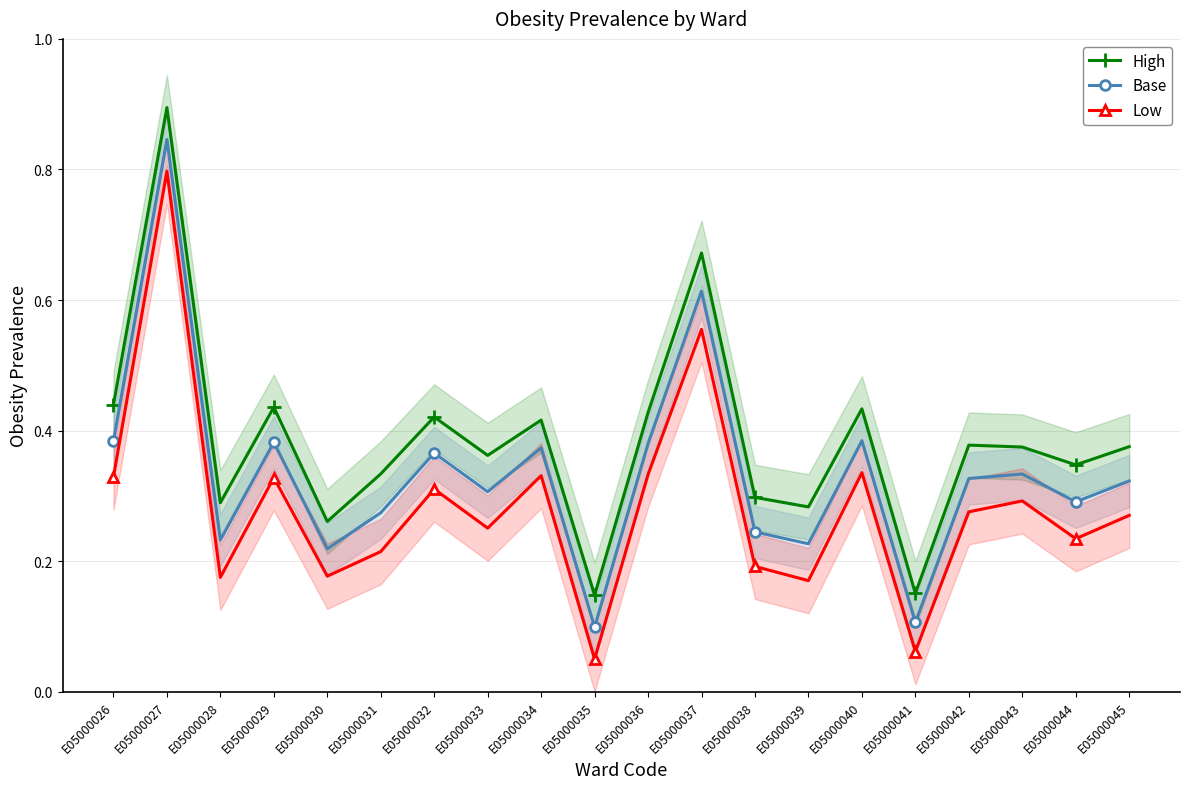

True or false: Low has a value of 0.3 at E05000038.

False